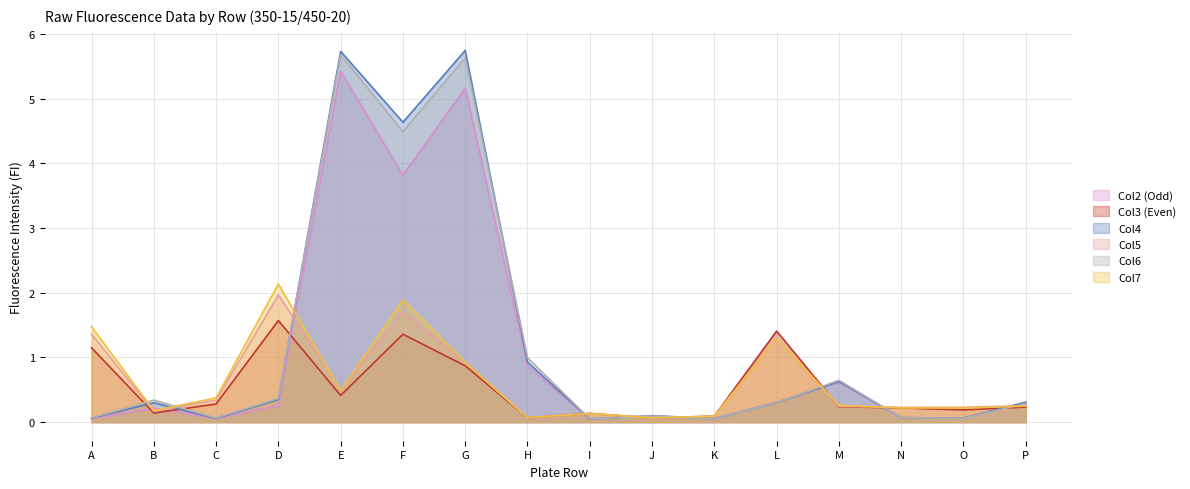

True or false: Col7 and Col5 intersect in this chart.

True